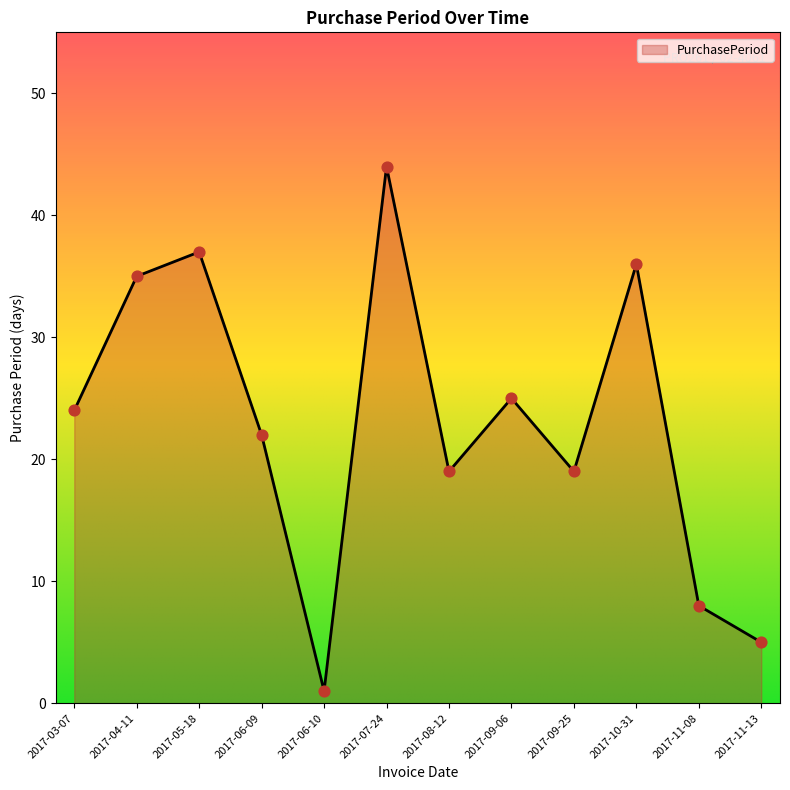

What is the ratio of the value at 2017-11-13 to the value at 2017-09-06?

0.2